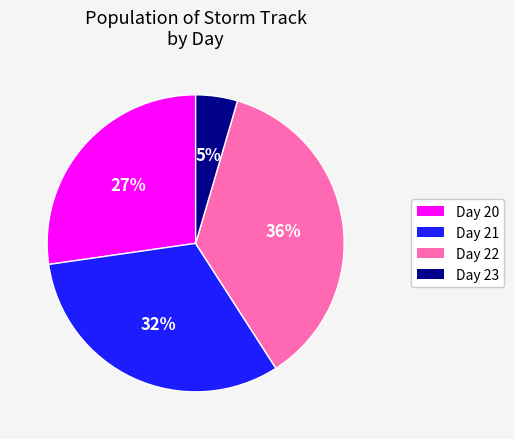

Count the number of slices in the pie.

4